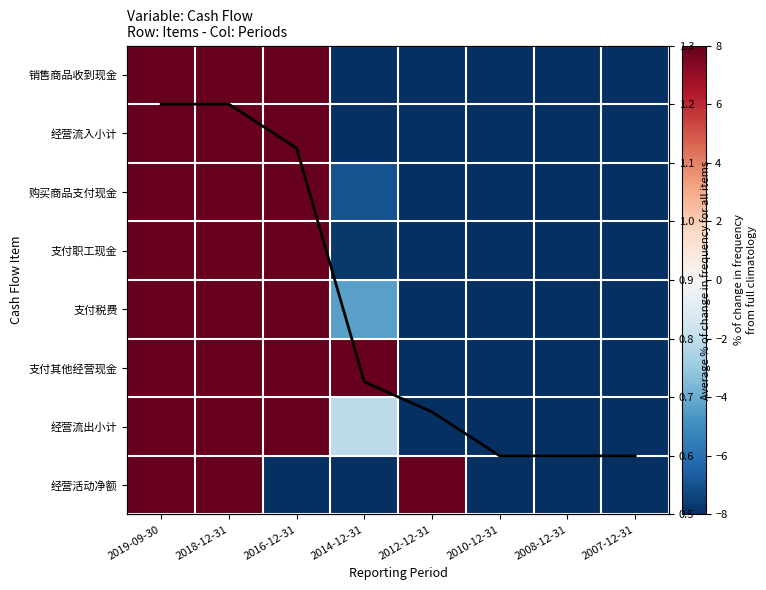

At which label is 经营流出小计 closest to 0?

2014-12-31